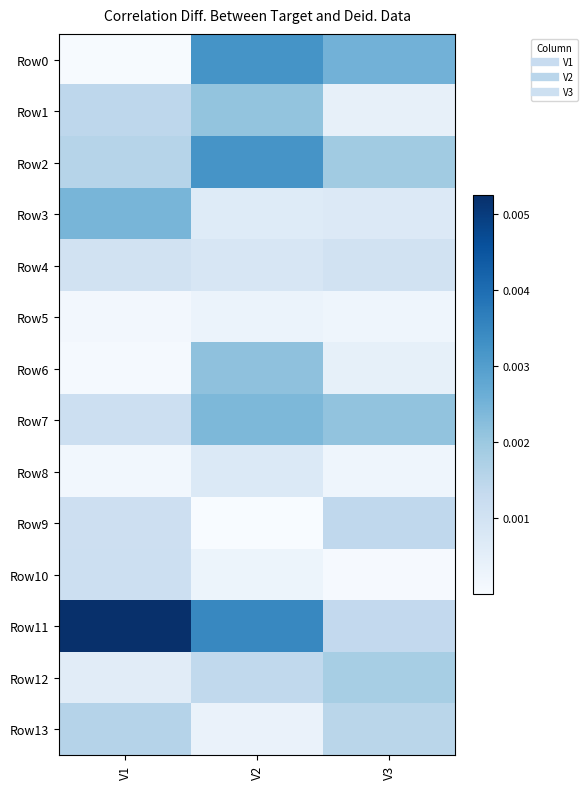

List the series in order of their peak value, lowest first.

Row5, Row8, Row4, Row10, Row9, Row13, Row12, Row1, Row6, Row7, Row3, Row2, Row0, Row11